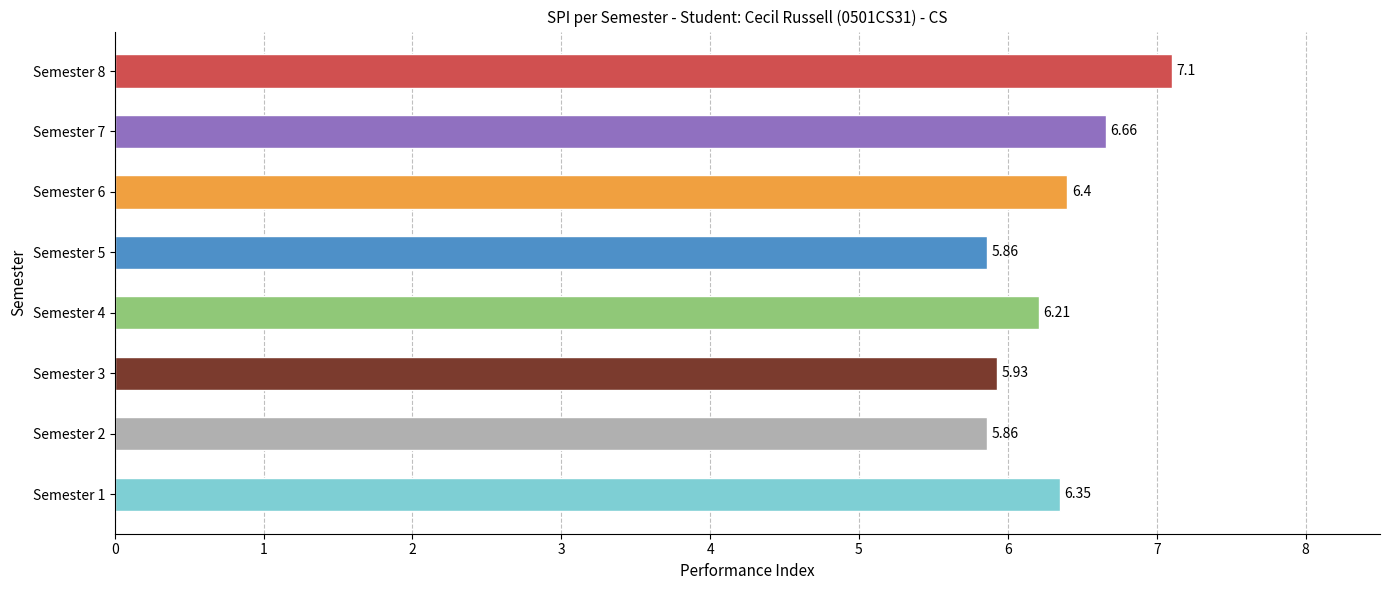

What is the ratio of the value at Semester 2 to the value at Semester 5?

1.0